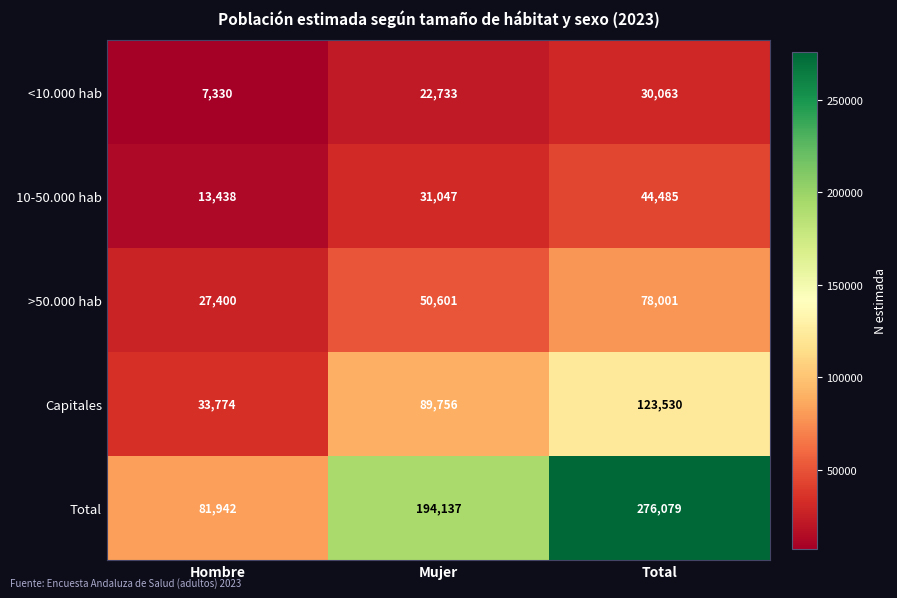

Reading left to right, list all the values displayed in this chart.

<10.000 hab: 7330	22733	30063
10-50.000 hab: 13438	31047	44485
>50.000 hab: 27400	50601	78001
Capitales: 33774	89756	123530
Total: 81942	194137	276079